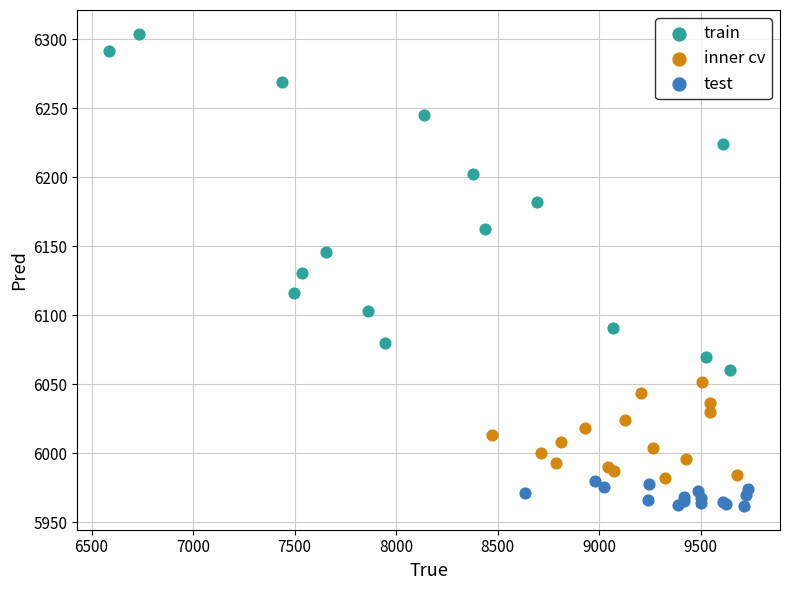

Which series reaches the maximum Y coordinate?

train